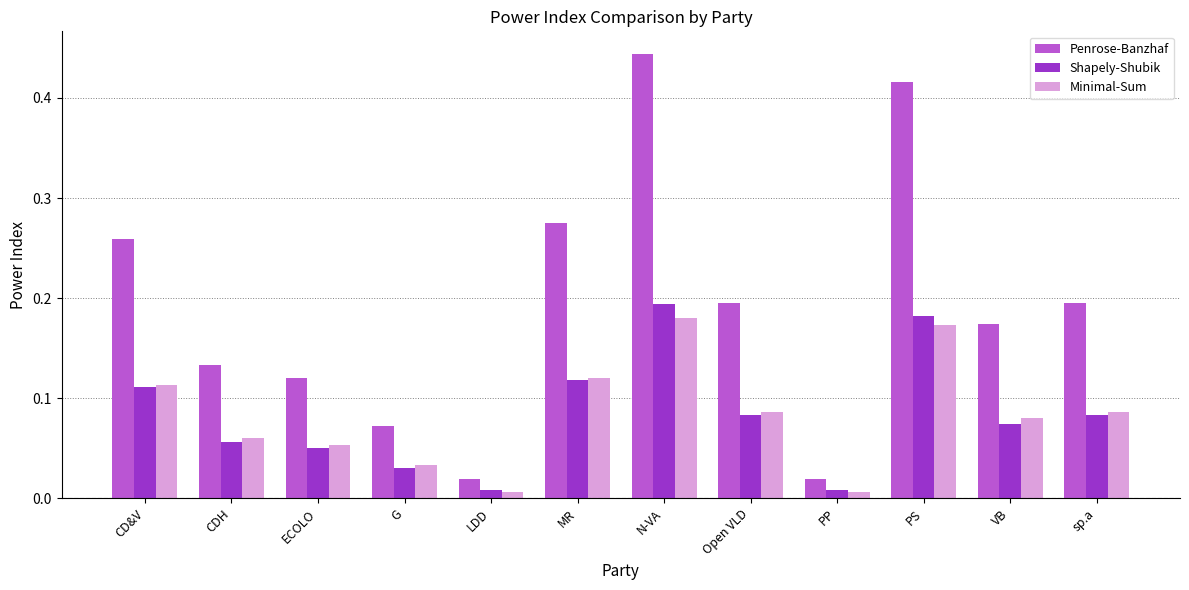

The value of Penrose-Banzhaf at sp.a is 0.1. True or false?

False